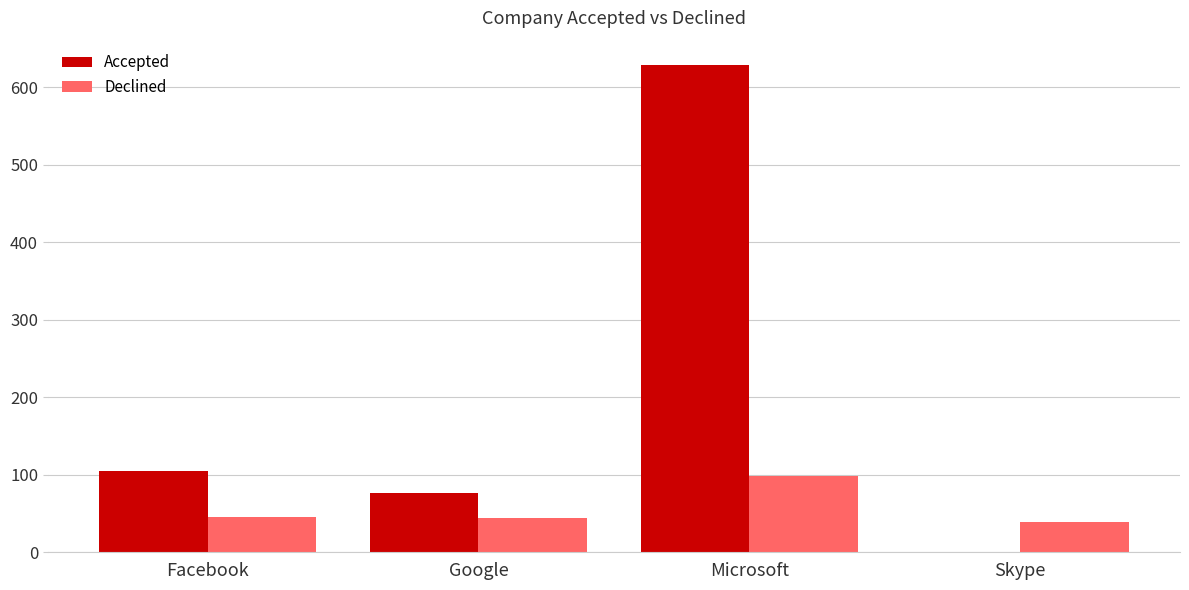

Does the chart contain stacked bars?

No